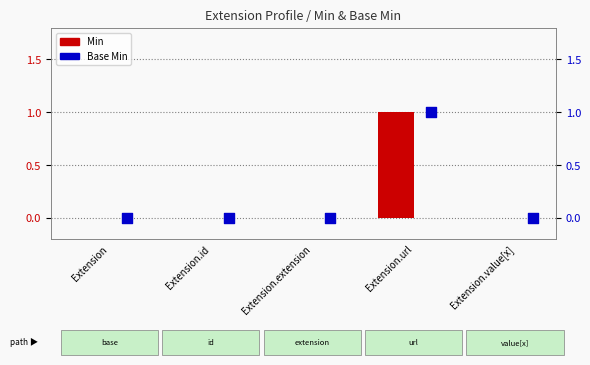

What is the total value across all series at Extension.url?

2